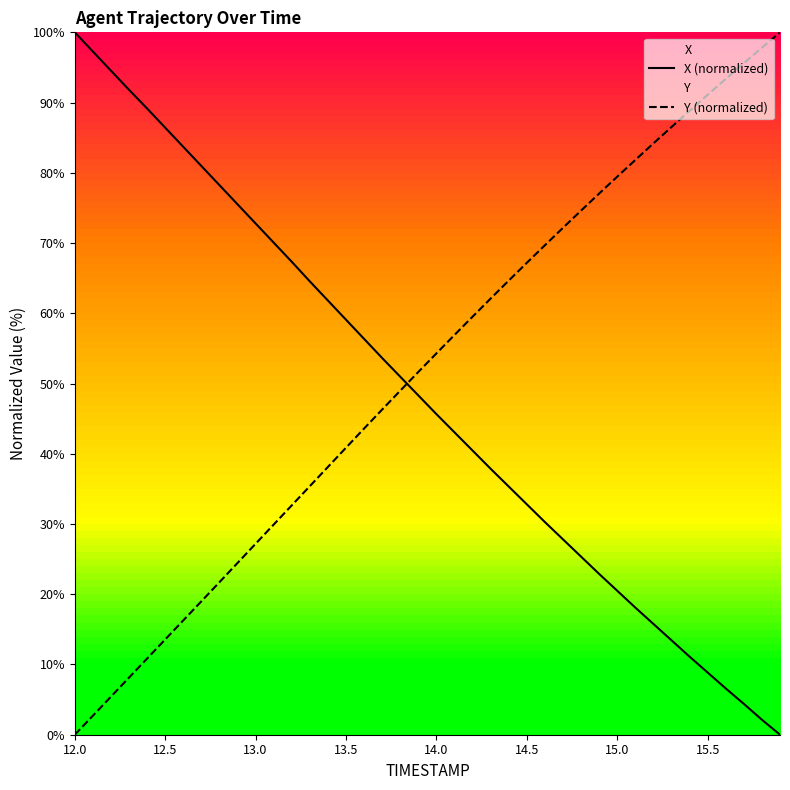

How many categories are shown in the chart?

40